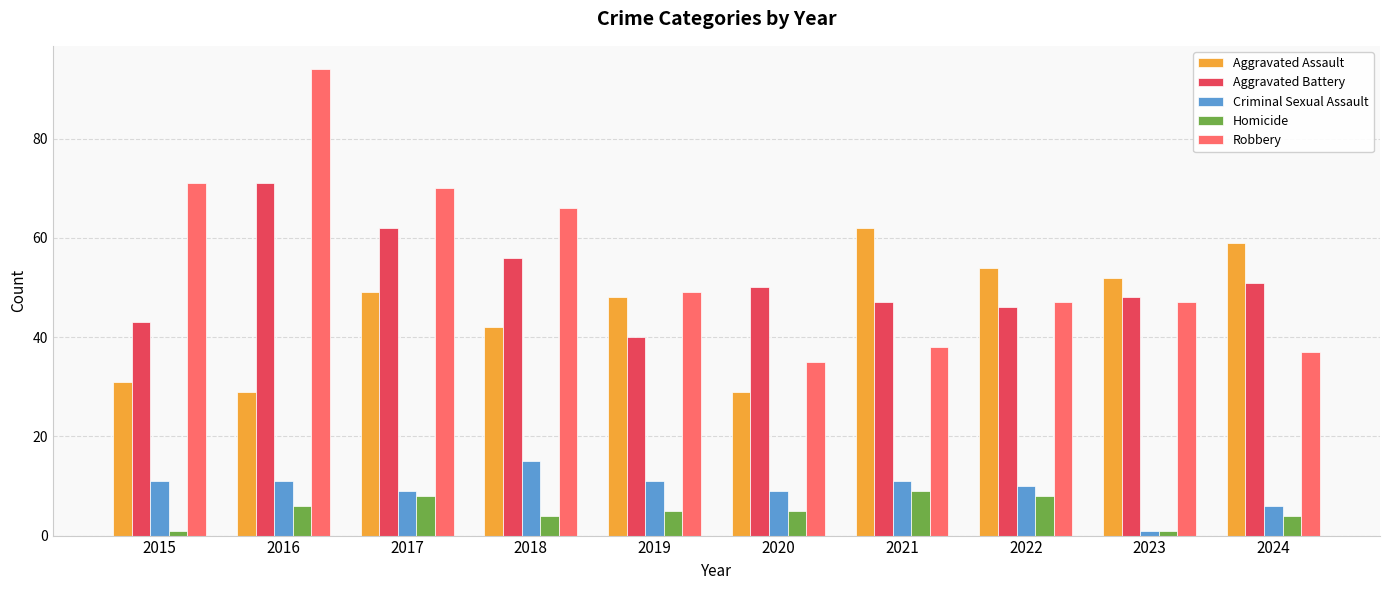

True or false: Robbery has a value of 15 at 2022.

False